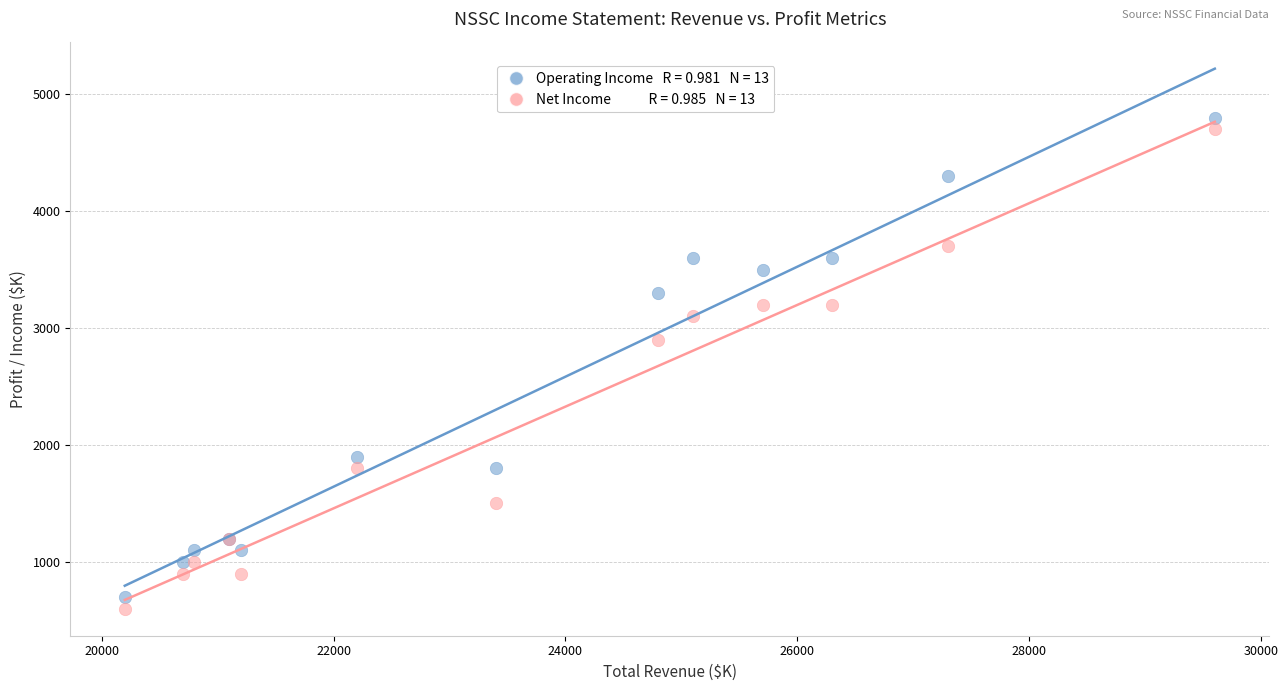

Across all series, what Y value is closest to 2700?

2900